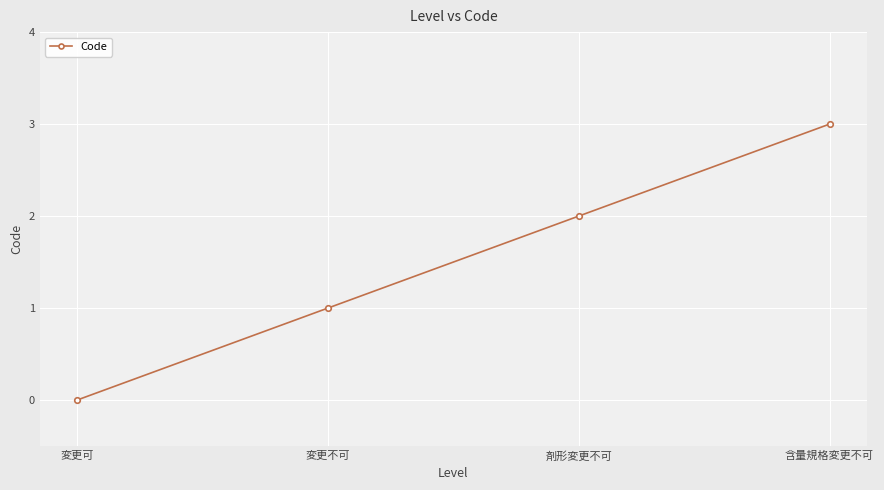

Reading right to left, list all the values displayed in this chart.

3	2	1	0